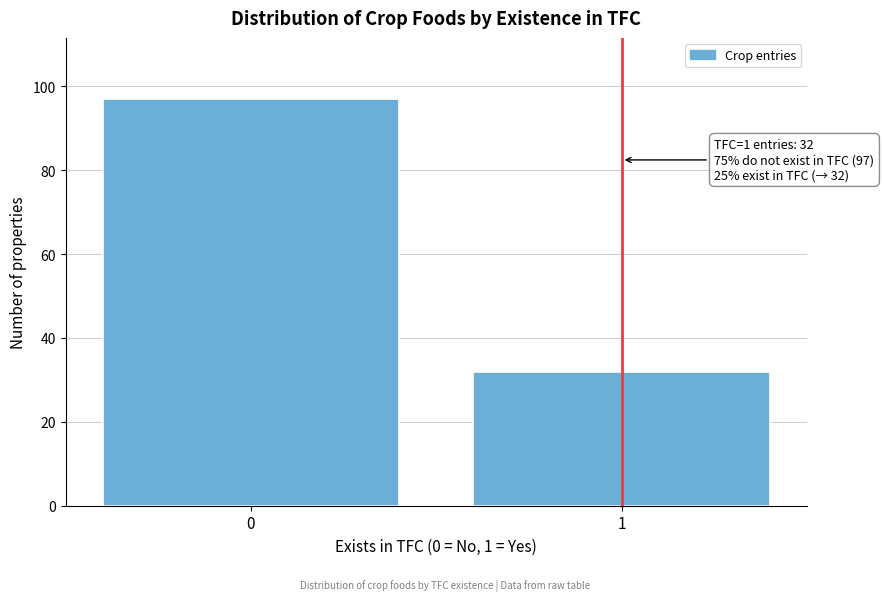

Reading left to right, list all the values displayed in this chart.

0=97	1=32